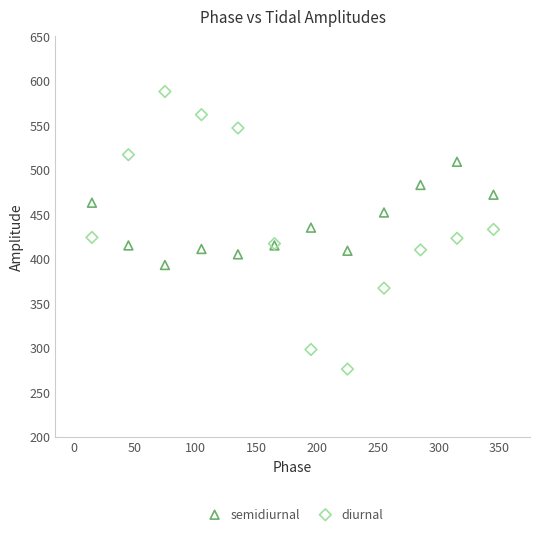

What is the X range (max minus min) for the scatter plot?

330